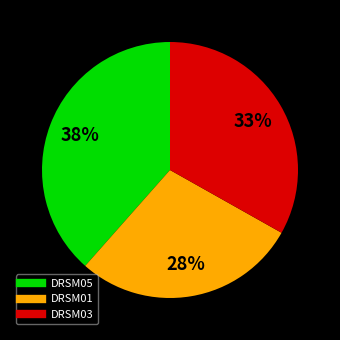

Rank the categories by value from lowest to highest.

DRSM01, DRSM03, DRSM05